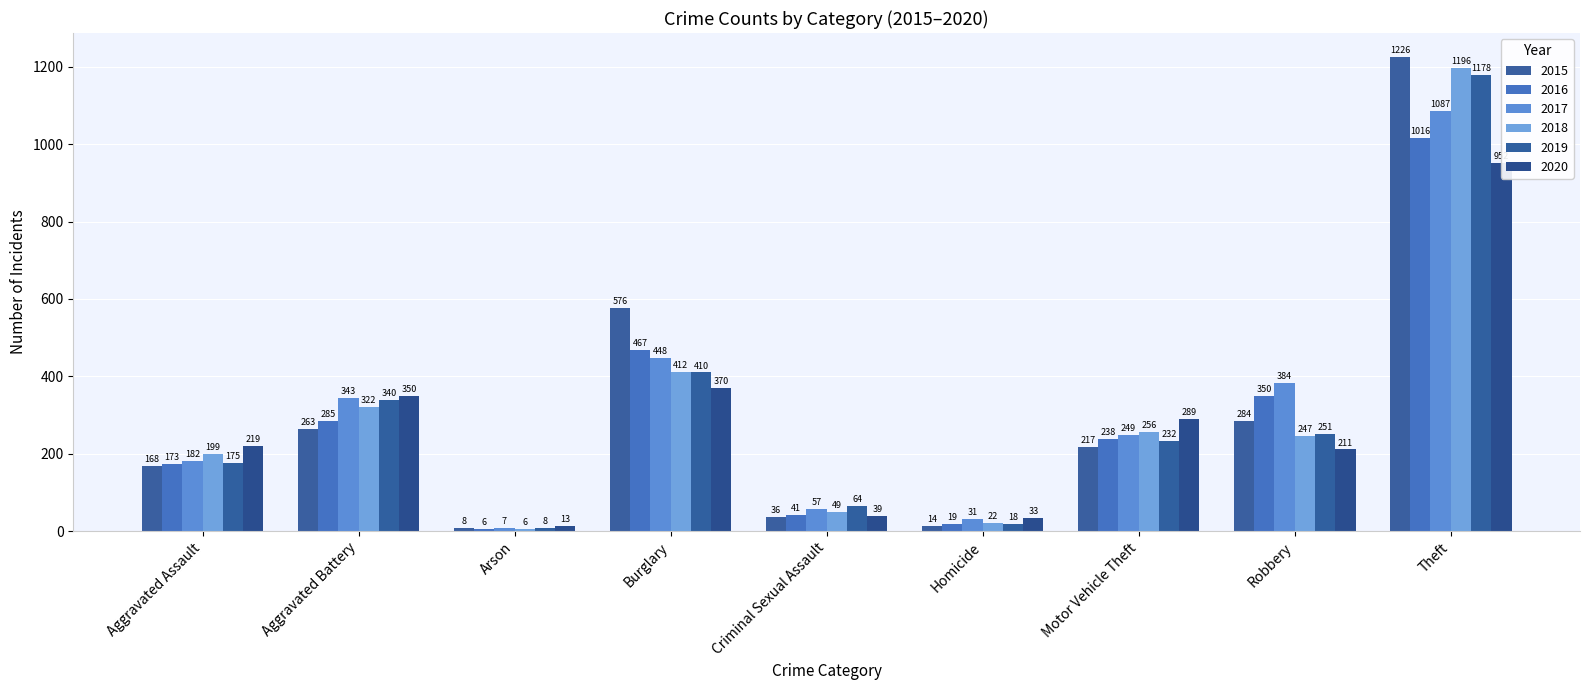

What is the label of the 5th bar from the left?

Criminal Sexual Assault